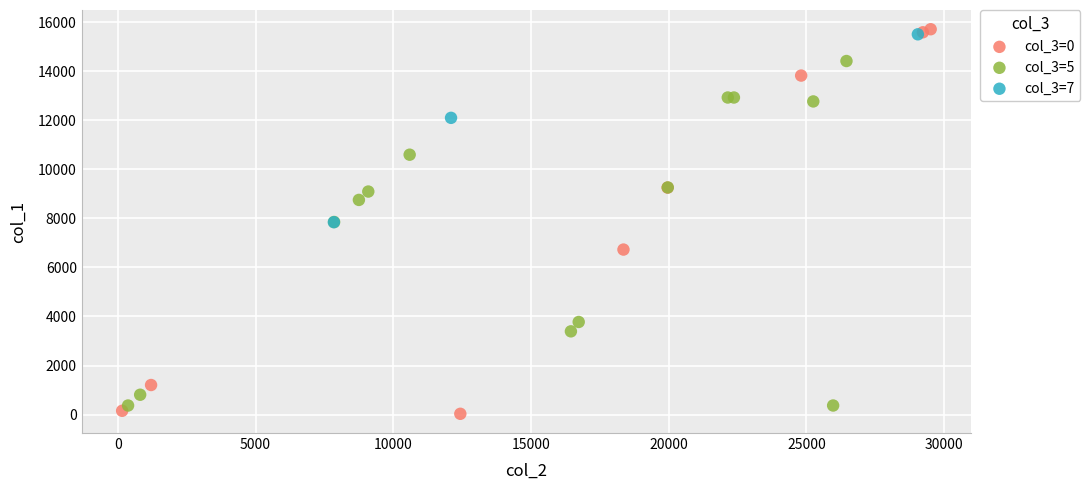

Which series has the largest Y range (max minus min)?

col_3=0